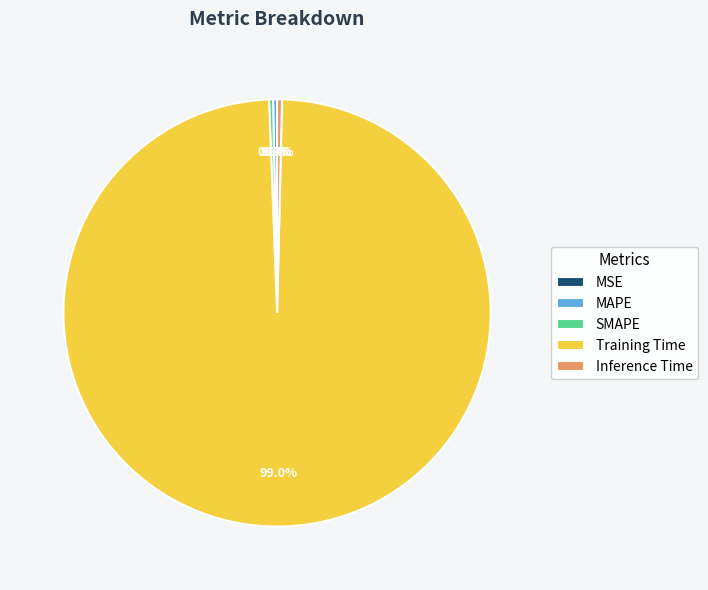

Which category has the biggest portion of the pie?

Training Time